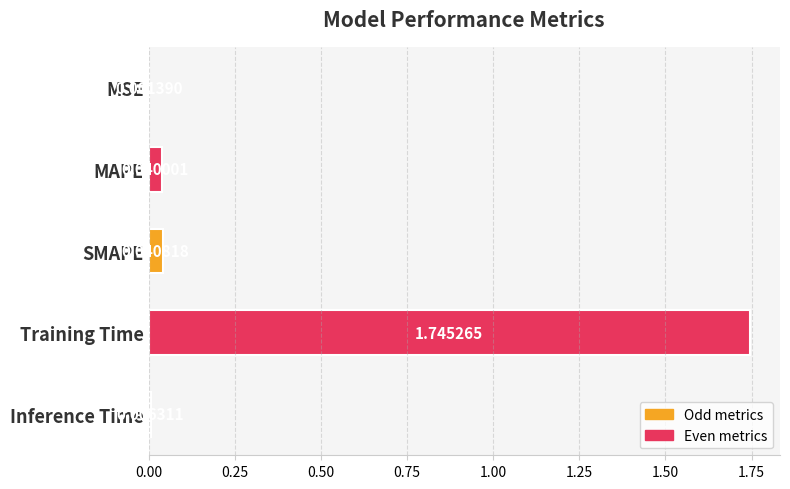

Which has a higher value, MSE or Inference Time?

Inference Time